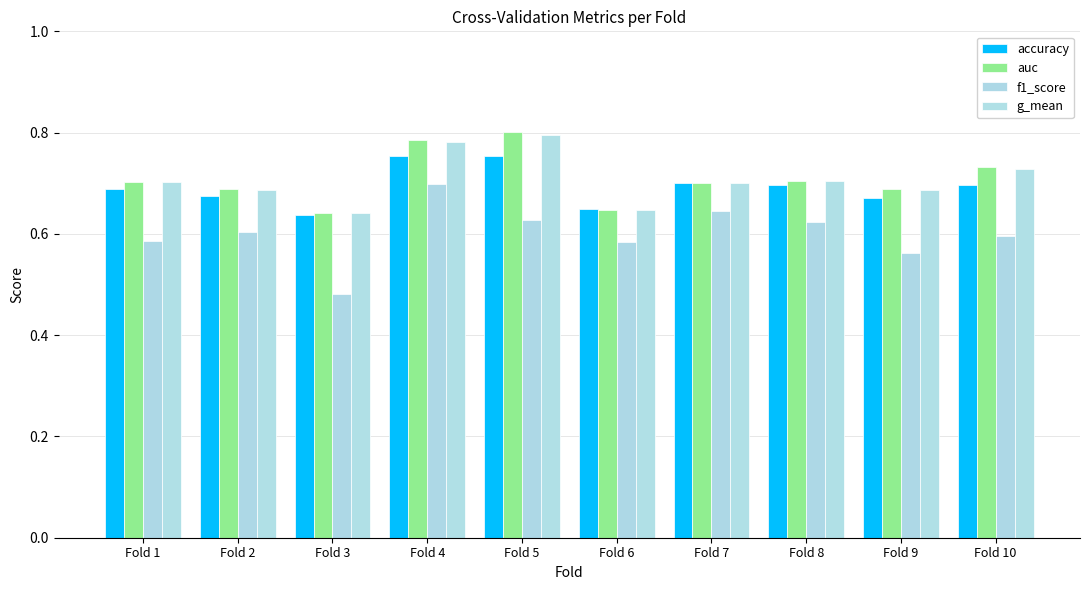

Which series has the largest total across all categories?

auc